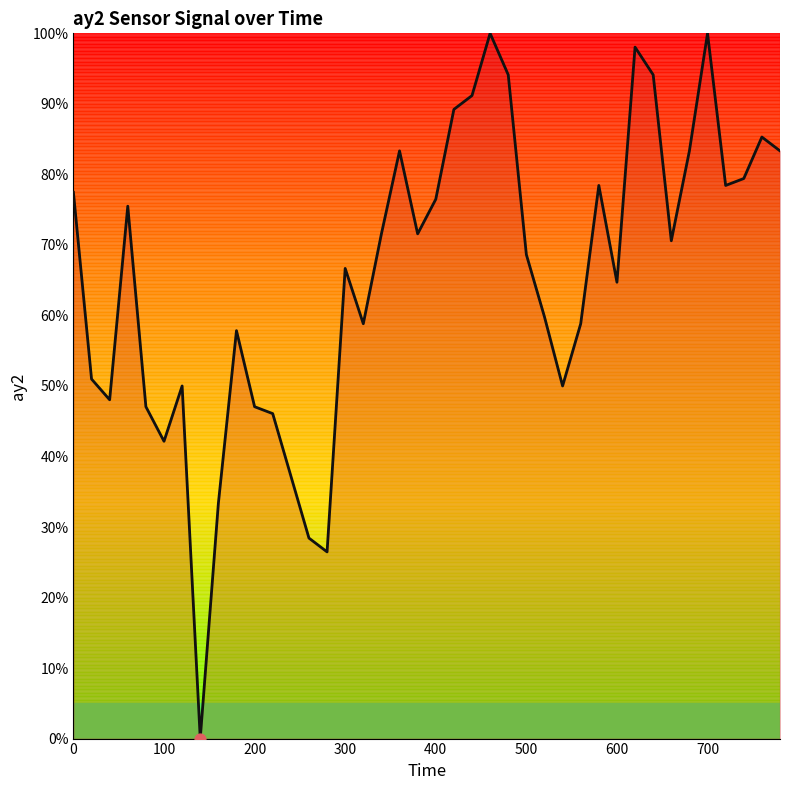

What is the maximum value shown in the chart?

100.0